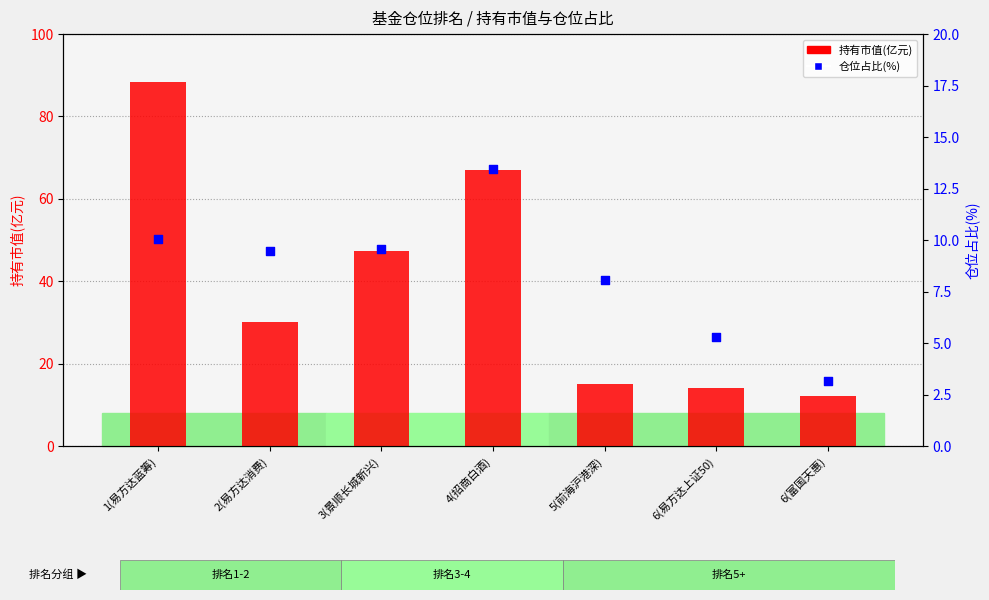

Which series has the largest Y range (max minus min)?

持有市值(亿元)